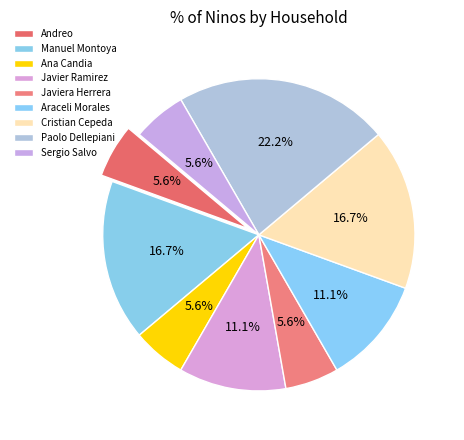

How many segments does this pie chart have?

9